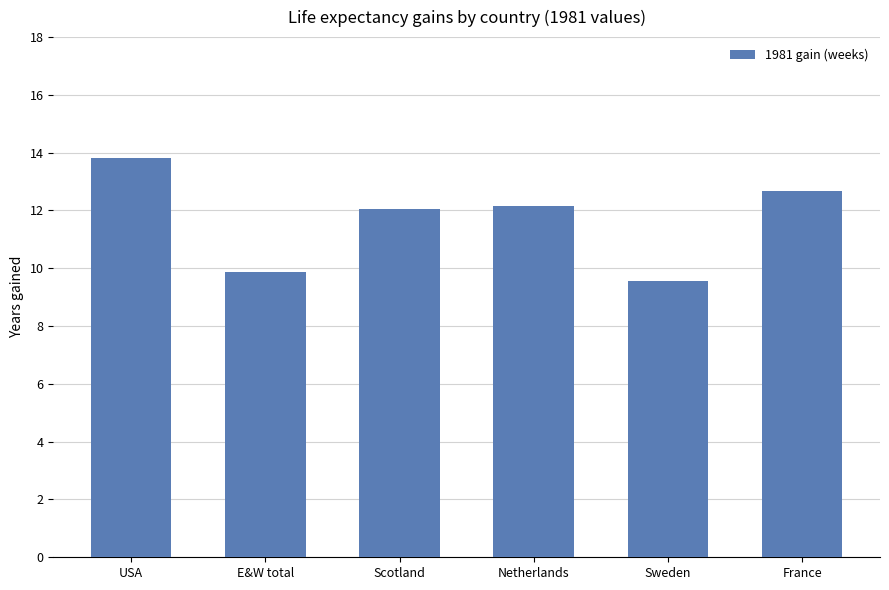

How many series are shown in this chart?

1